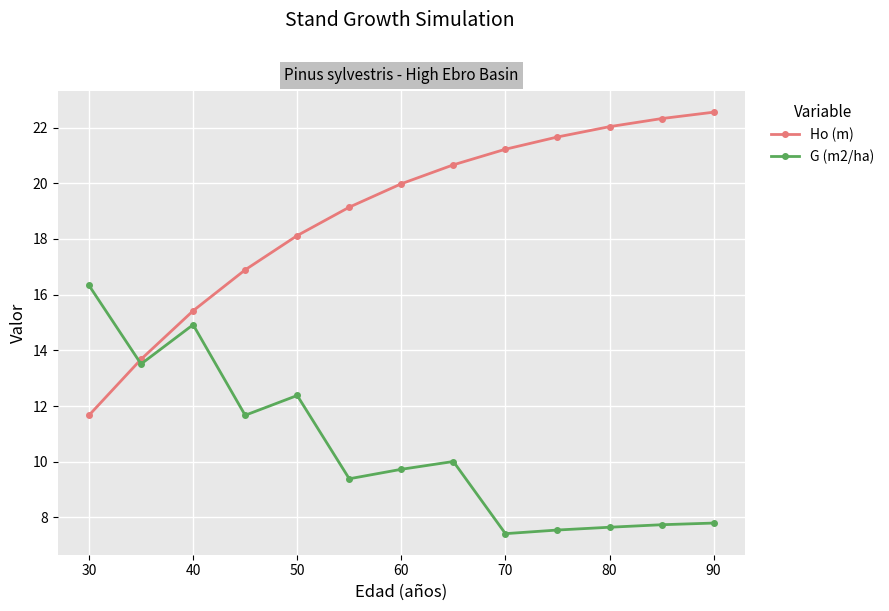

True or false: G (m2/ha) has more than 0 interior local peaks.

True